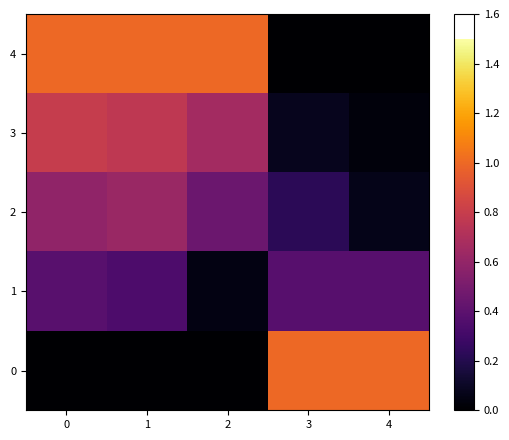

Between 1 and 2, which is larger?

1